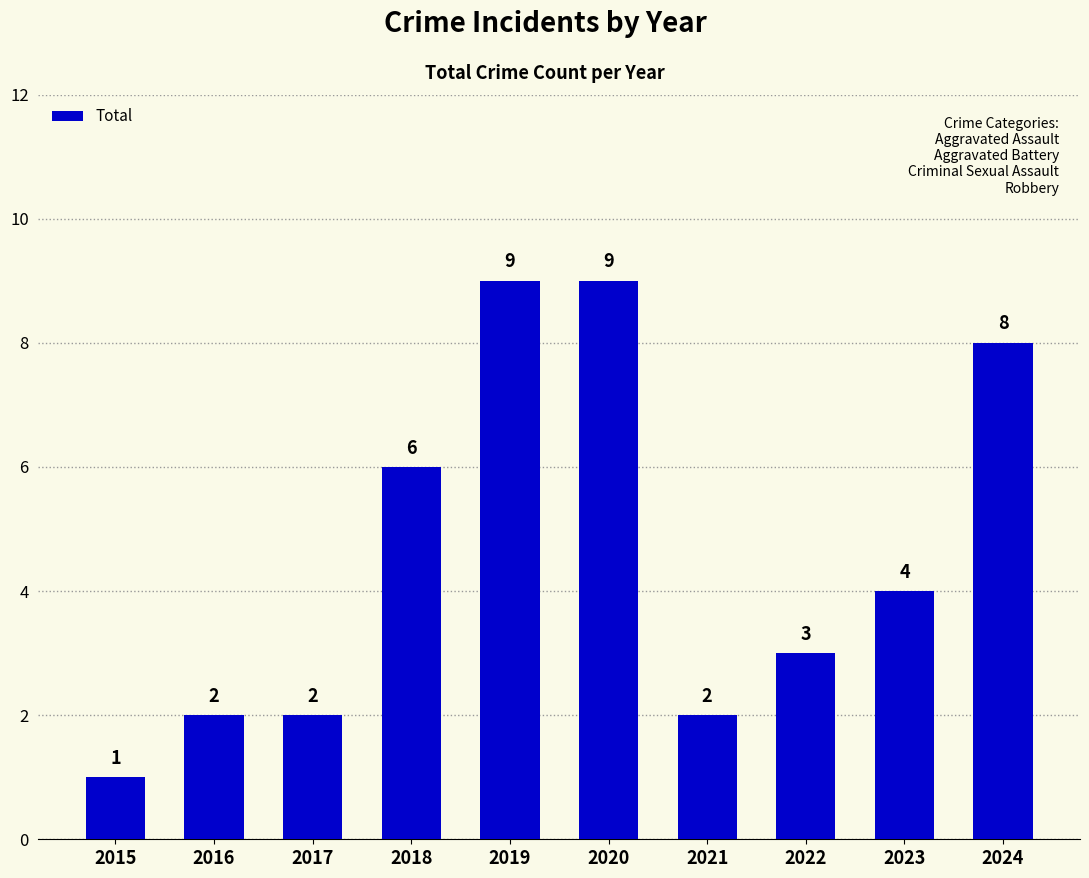

Read the value at 2023.

4